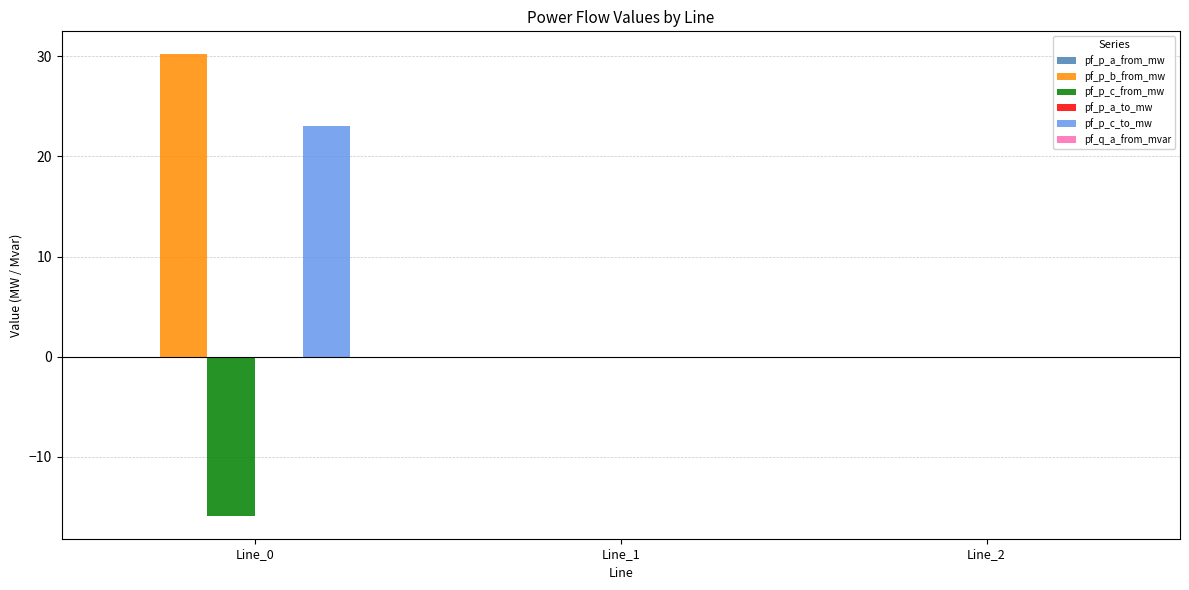

Which series has the largest total across all categories?

pf_p_b_from_mw